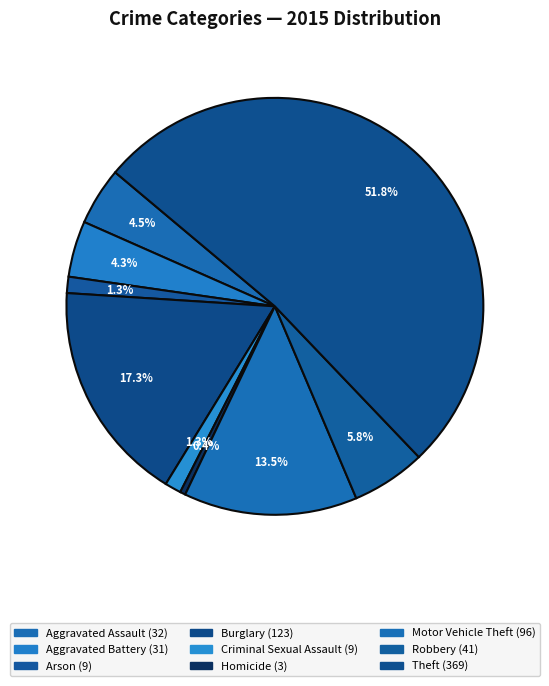

To the nearest percent, what is the difference between the Burglary and Criminal Sexual Assault slice percentages?

16%